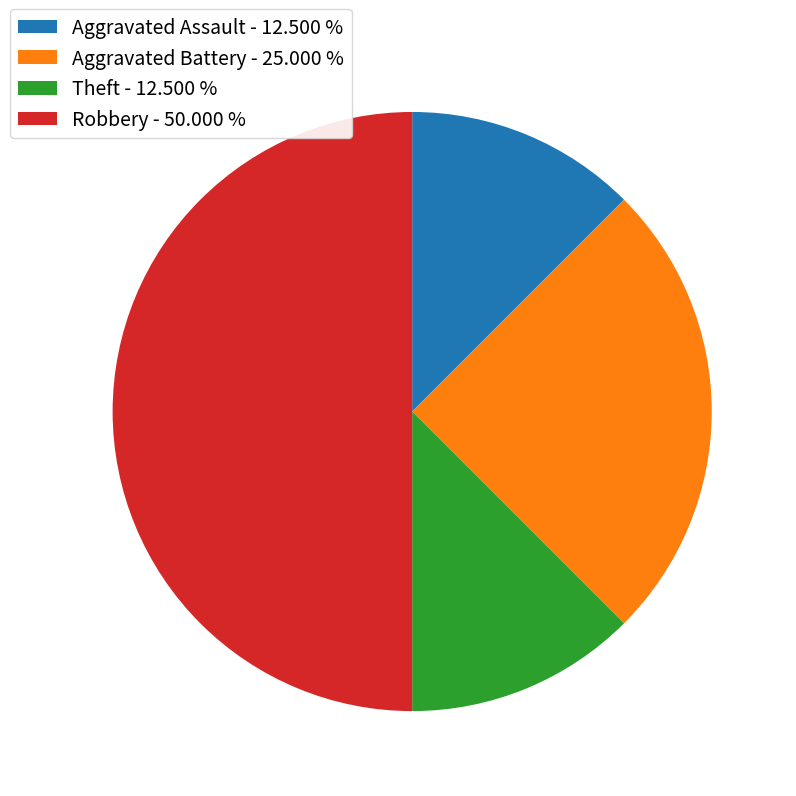

Do Aggravated Assault - 12.500 % and Theft - 12.500 % together represent more than half of the pie?

No